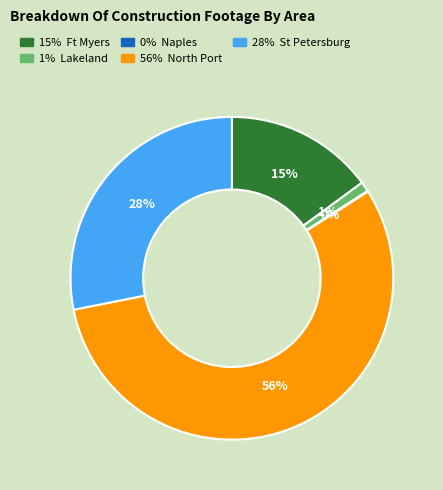

To the nearest percent, what is the difference between the largest and smallest slice percentages?

56%